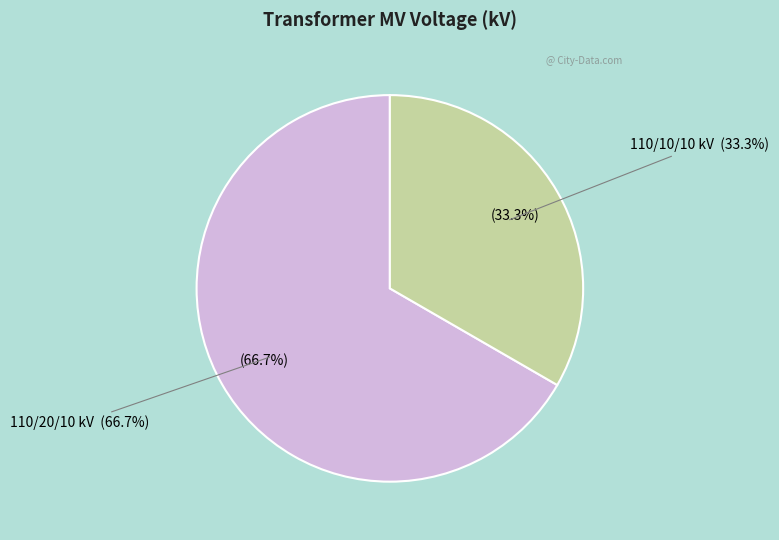

To the nearest percent, what is the difference between the 63/25/38 MVA 110/20/10 kV and 63/25/38 MVA 110/10/10 kV slice percentages?

33%